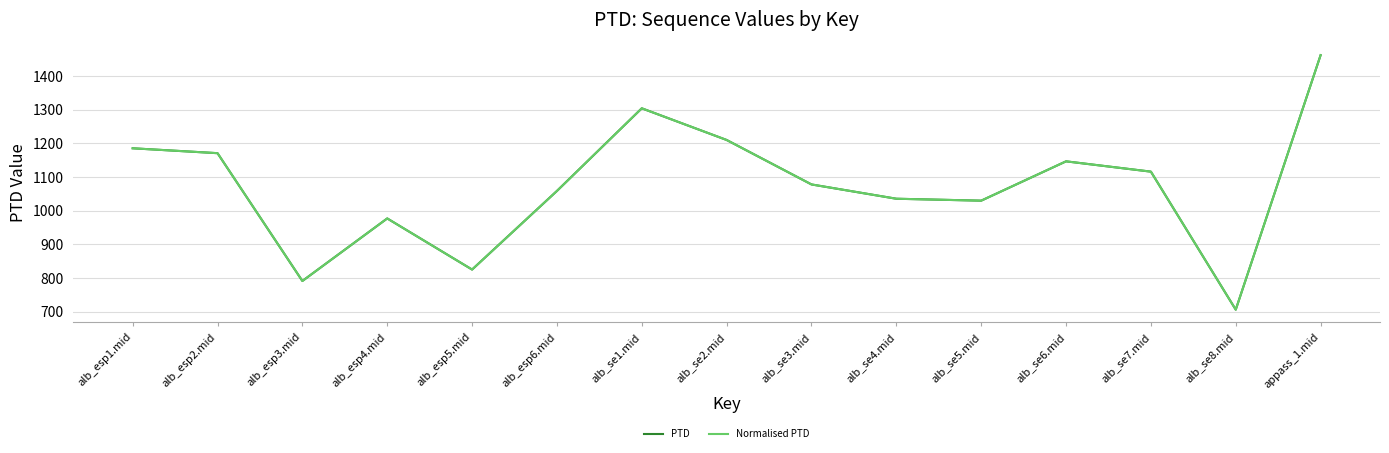

Does the chart have visible grid lines?

Yes